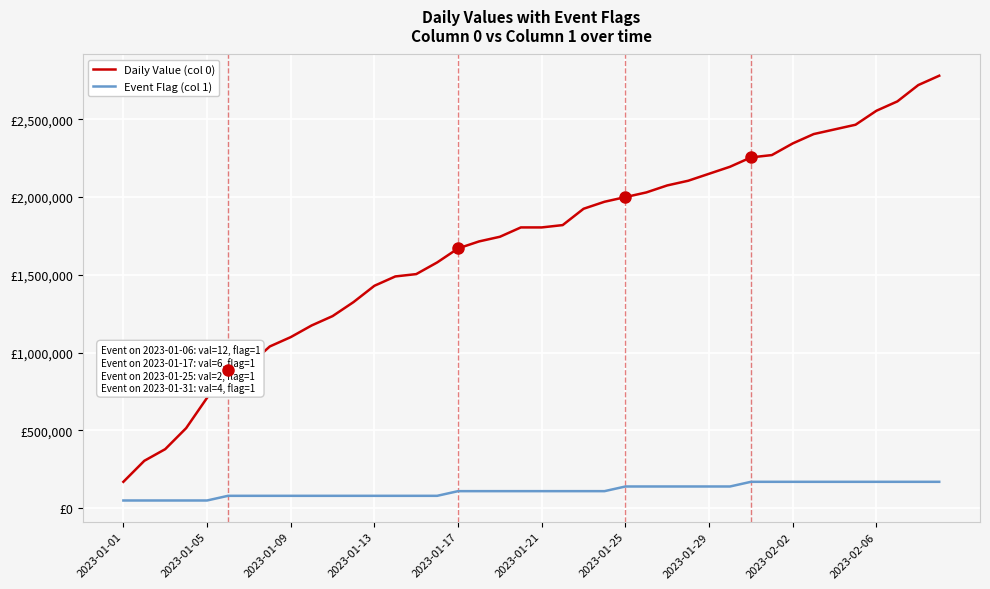

Which series has the largest range (max minus min)?

Daily Value (col 0)